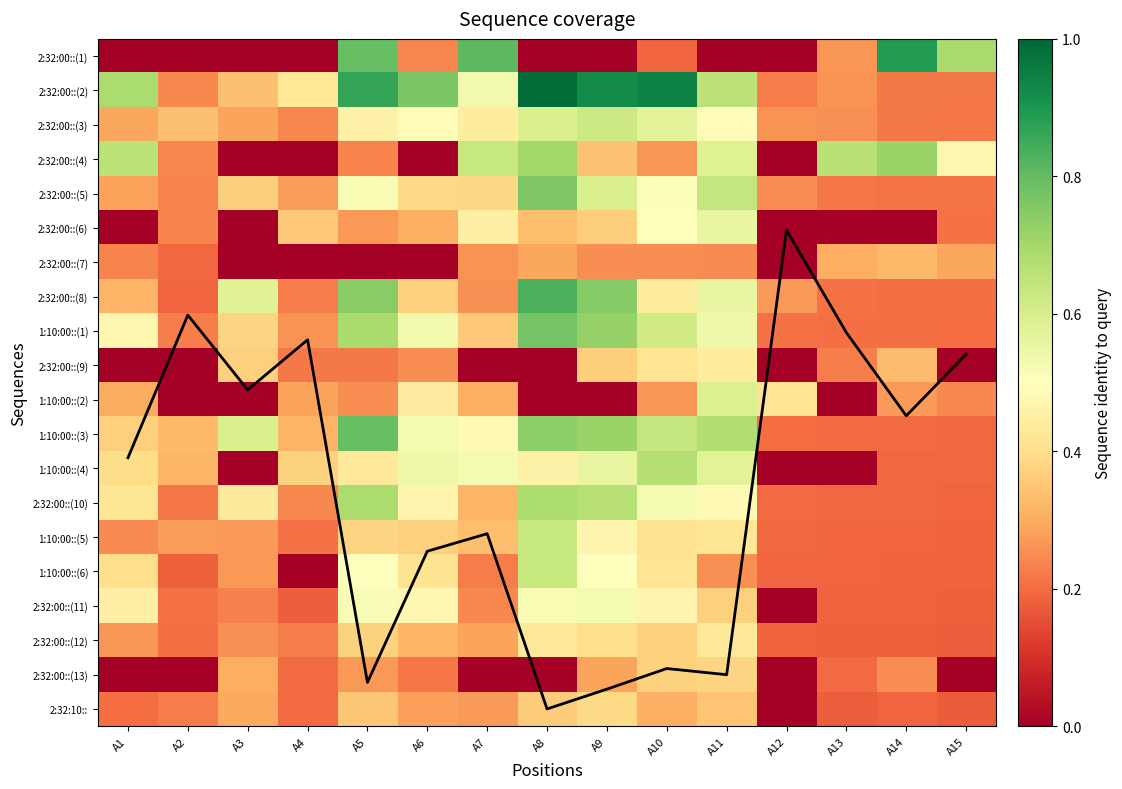

What is the sum of the 2:32:00::(9) values at A10 and A8?

0.4